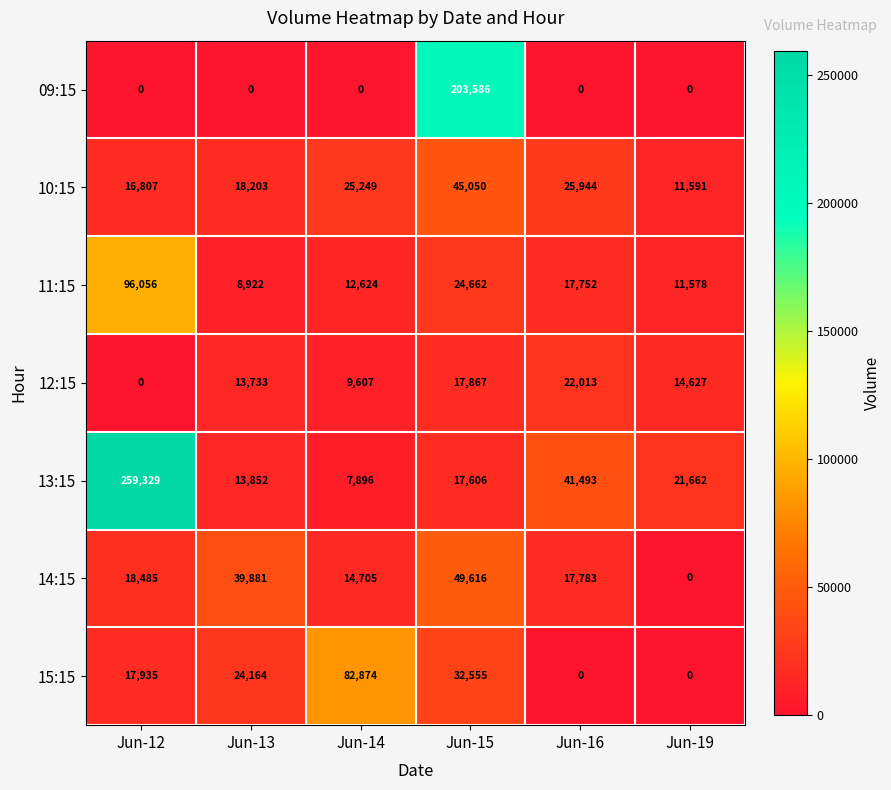

Which series has the largest total across all categories?

13:15